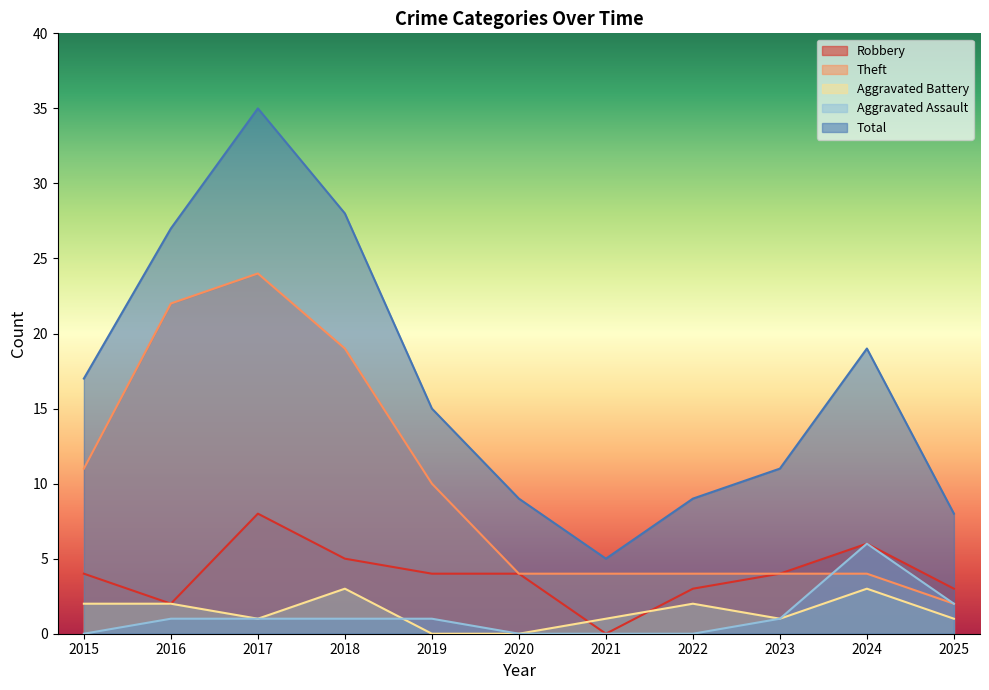

Rank the series by their maximum value, from lowest to highest.

Aggravated Battery, Aggravated Assault, Robbery, Theft, Total